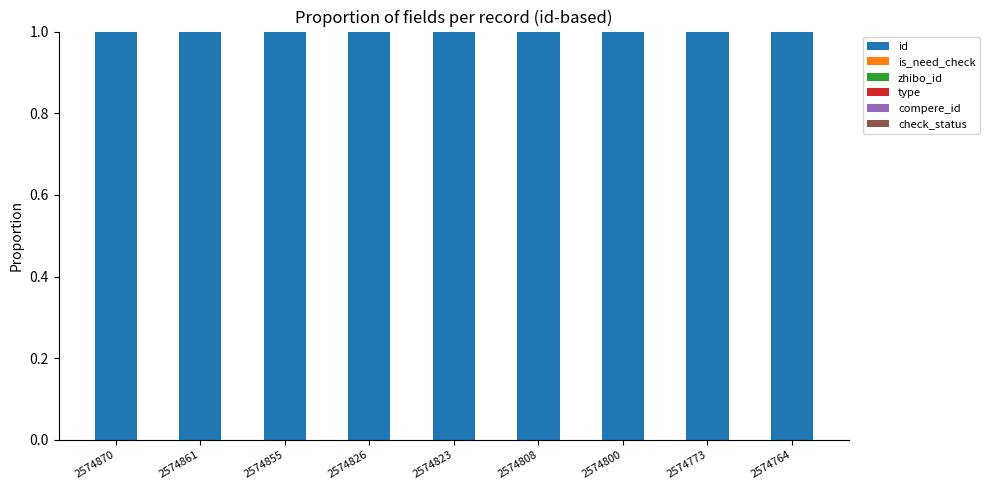

Does the chart contain stacked bars?

Yes